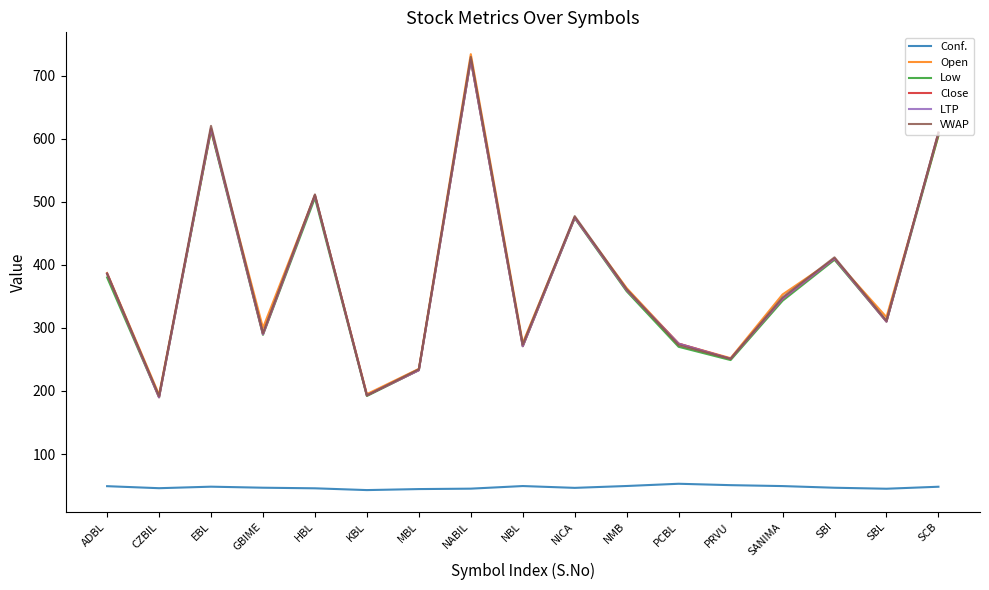

Is this an area chart (filled region under the line)?

No